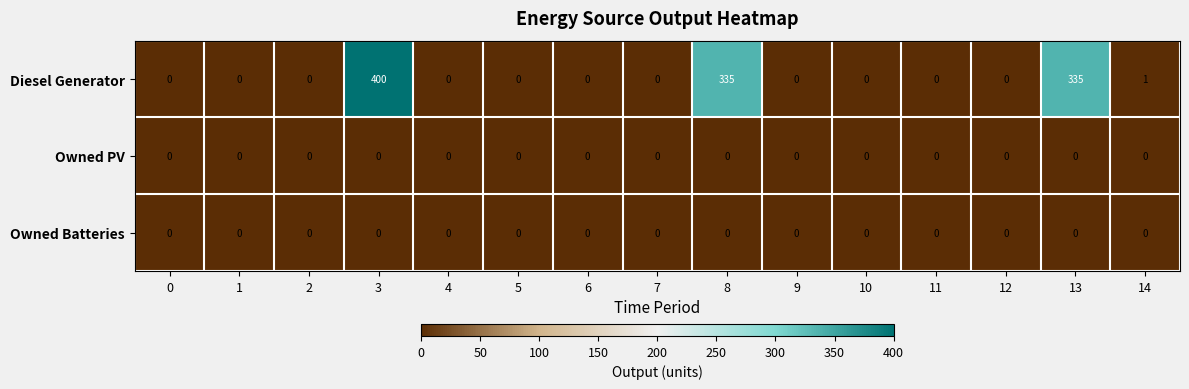

At how many categories does at least one series exceed 35?

3